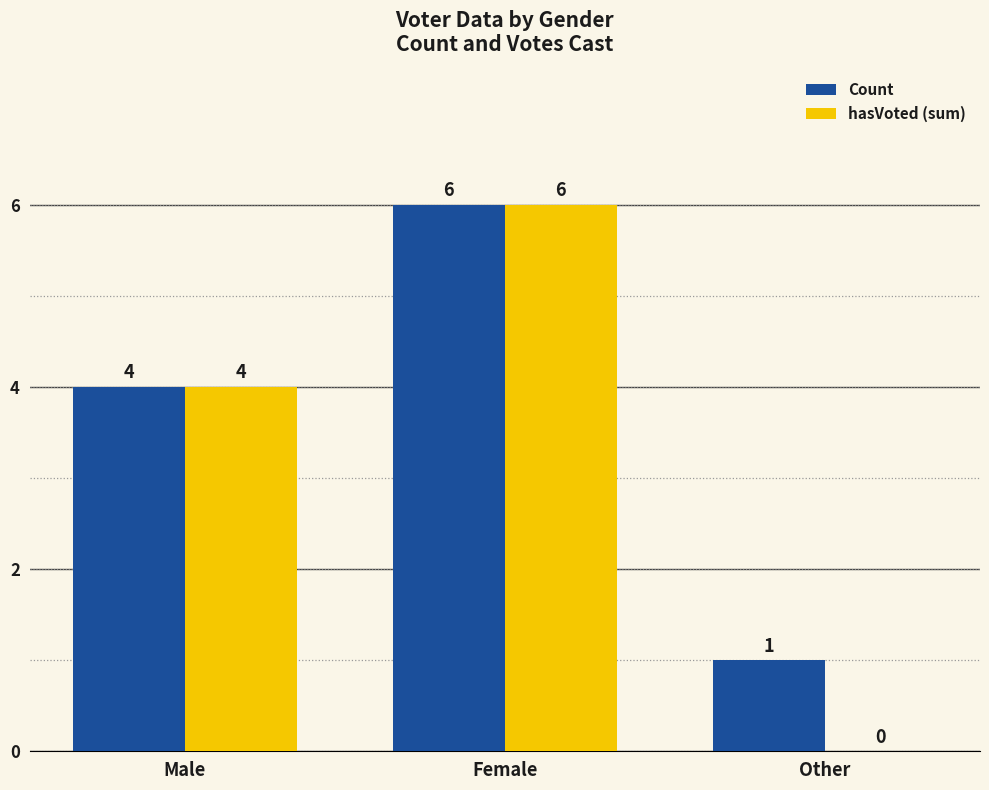

Reading left to right, what are all the values shown in this chart?

Count: Male=4	Female=6	Other=1
hasVoted (sum): Male=4	Female=6	Other=0